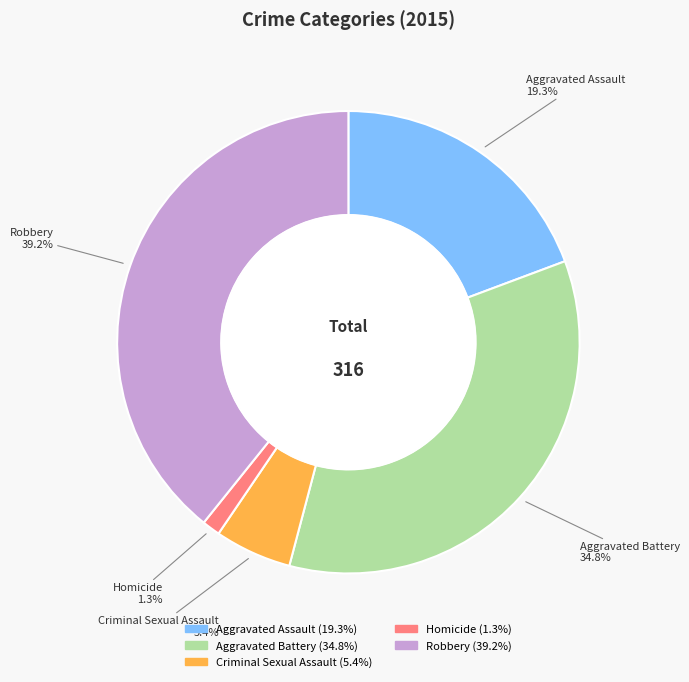

How much of the chart is everything except Homicide?

98.7%